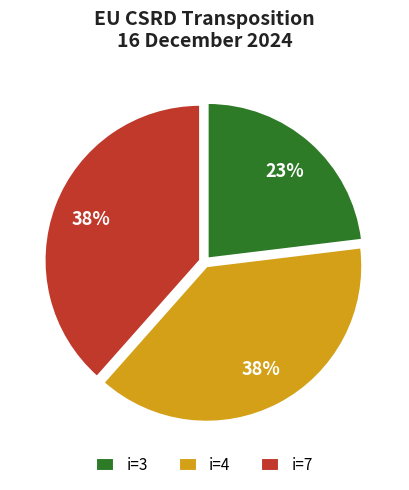

Approximately how many times larger is the value at i=3 compared to i=7?

0.6